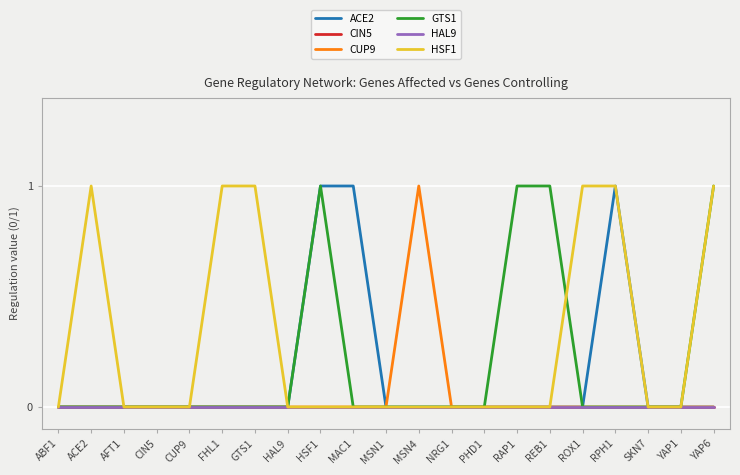

Reading left to right, list all the values displayed in this chart.

ACE2: 0	0	0	0	0	0	0	0	1	1	0	0	0	0	0	0	0	1	0	0	0
CIN5: 0	0	0	0	0	0	0	0	0	0	0	0	0	0	0	0	0	0	0	0	0
CUP9: 0	0	0	0	0	0	0	0	0	0	0	1	0	0	0	0	0	0	0	0	0
GTS1: 0	0	0	0	0	0	0	0	1	0	0	0	0	0	1	1	0	0	0	0	1
HAL9: 0	0	0	0	0	0	0	0	0	0	0	0	0	0	0	0	0	0	0	0	0
HSF1: 0	1	0	0	0	1	1	0	0	0	0	0	0	0	0	0	1	1	0	0	1